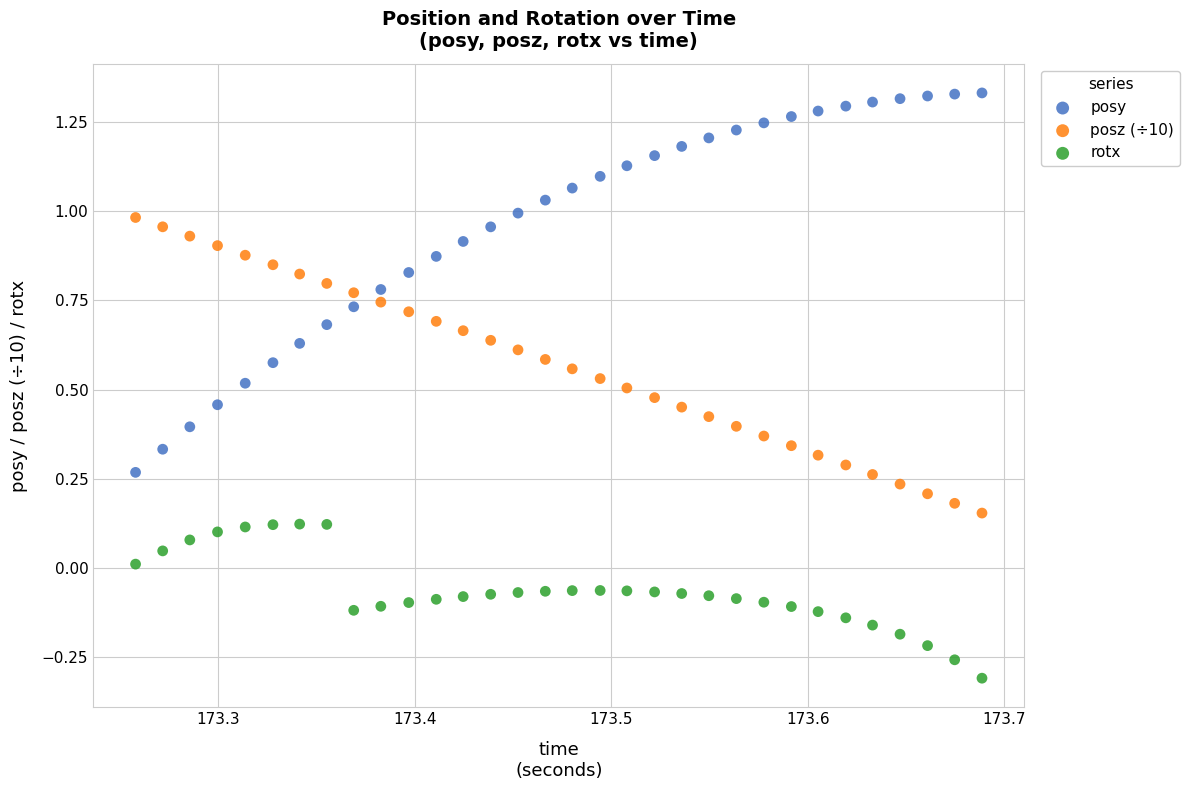

Which series reaches the maximum Y coordinate?

posy